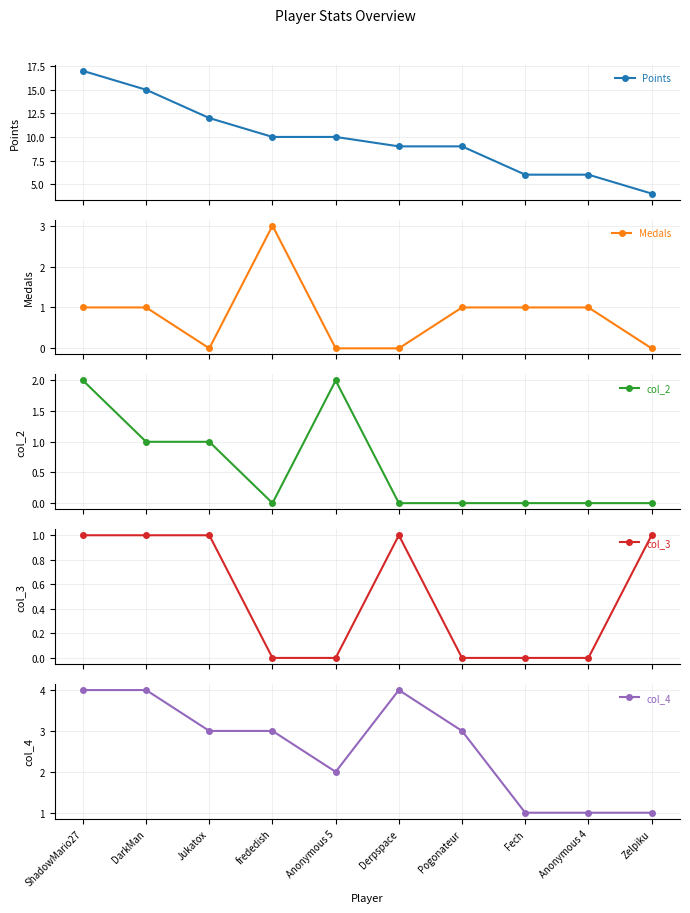

Is the value of col_4 at ShadowMario27 greater than the value of col_2 at Fech?

Yes